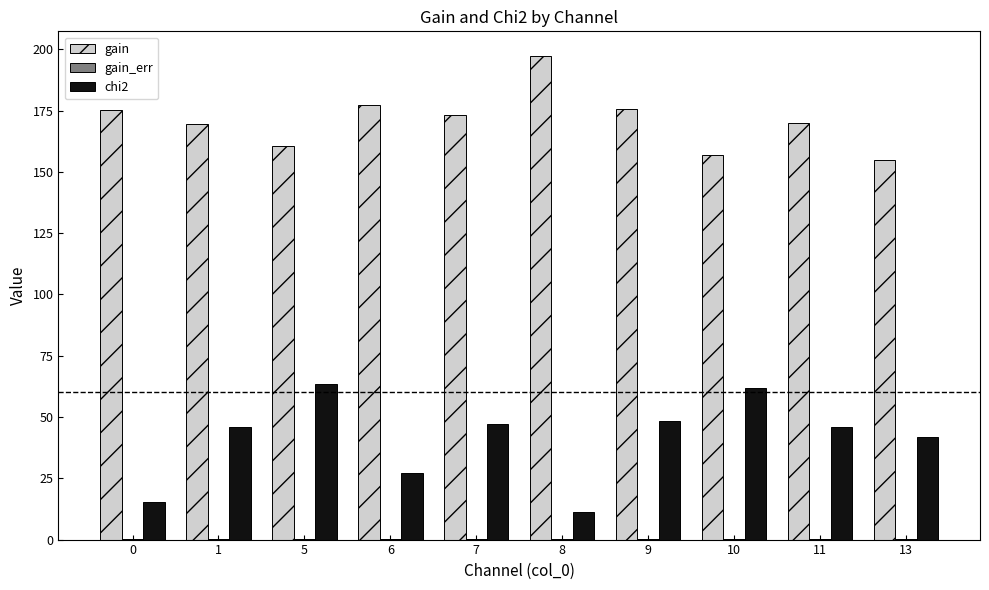

Which category has the highest value in the gain series?

8